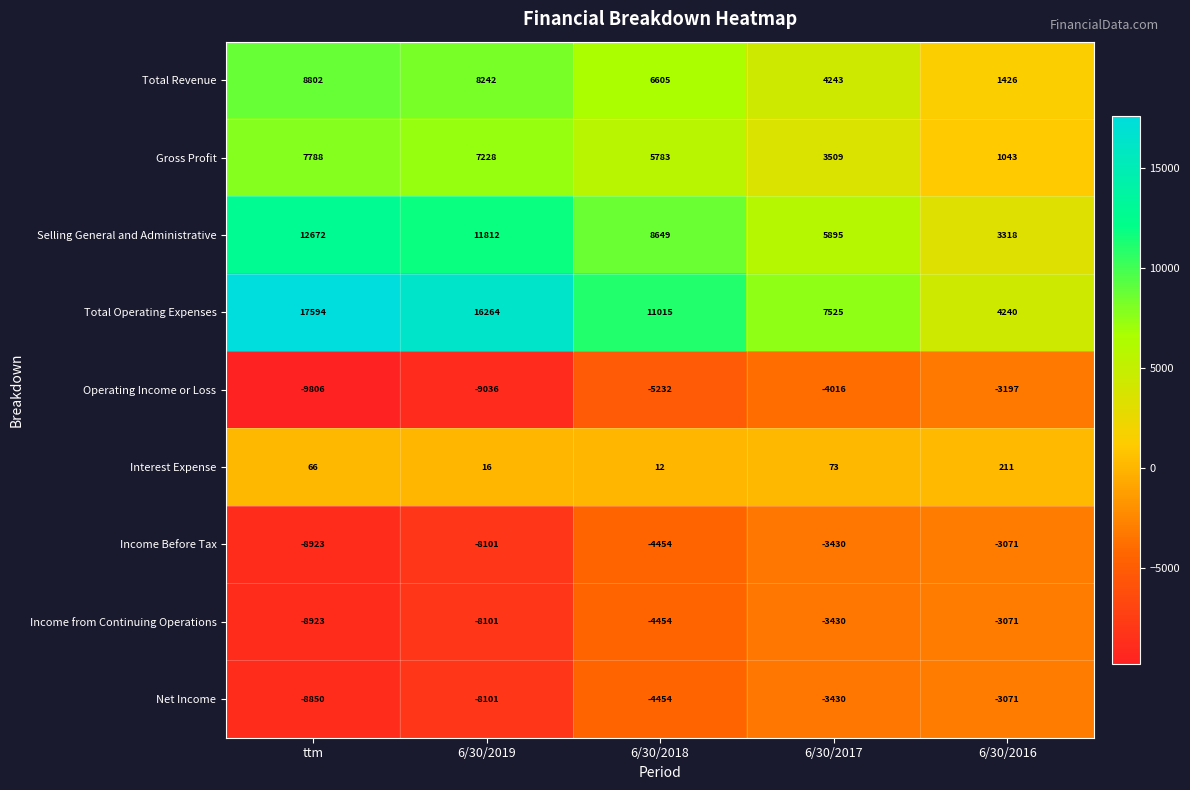

At which category is the sum across all series the highest?

6/30/2018